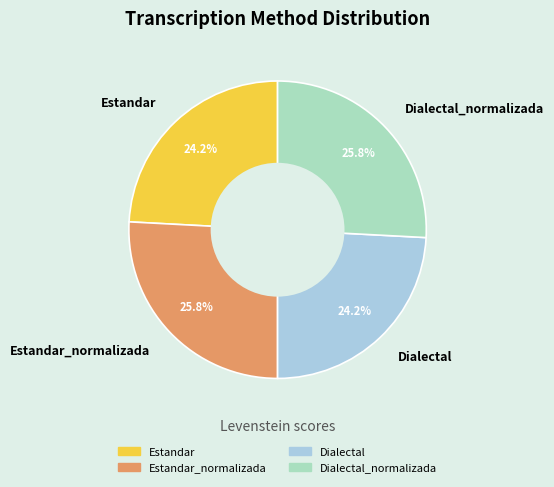

To the nearest percent, what is the combined percentage of Dialectal_normalizada and Estandar?

50%